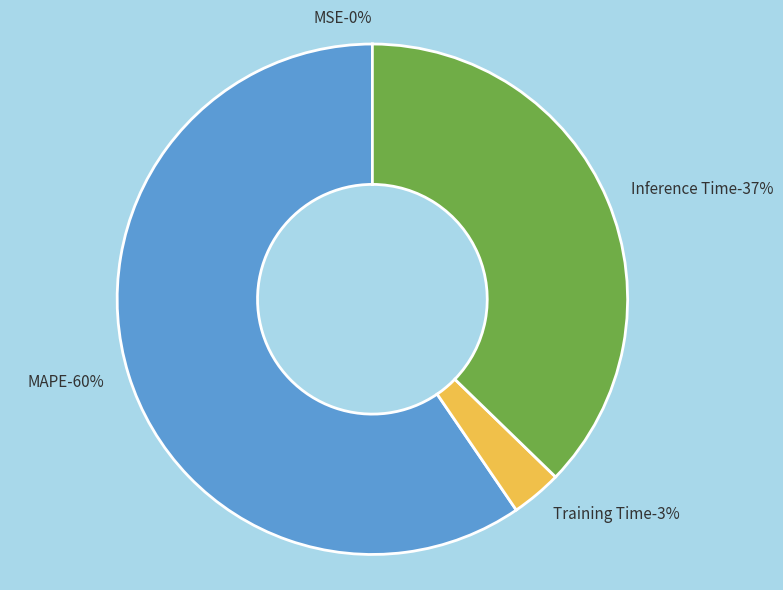

To the nearest percent, what is the difference between the Training Time and Inference Time slice percentages?

34%